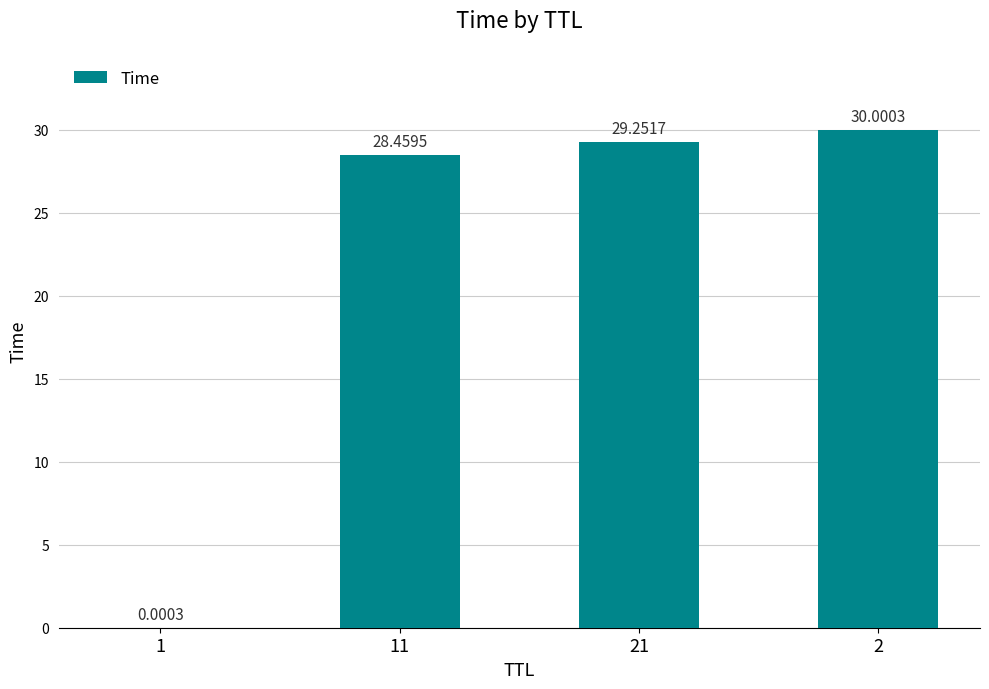

What is the sum of all values?

87.7